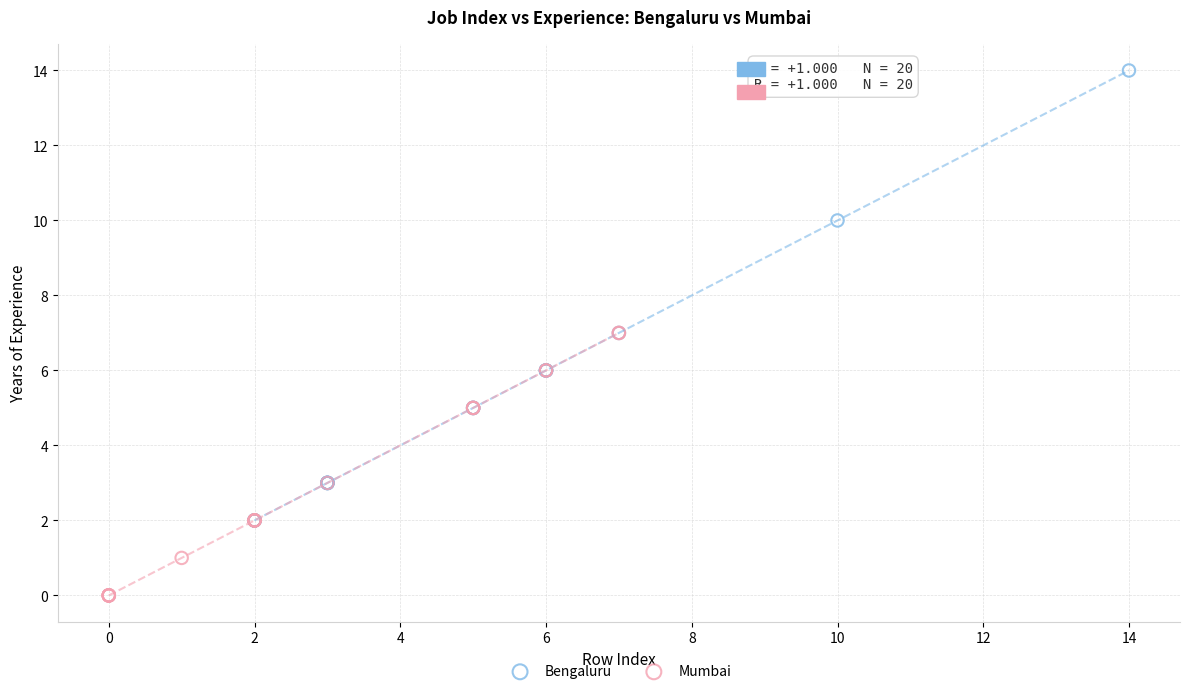

Which series reaches the maximum Y coordinate?

Bengaluru